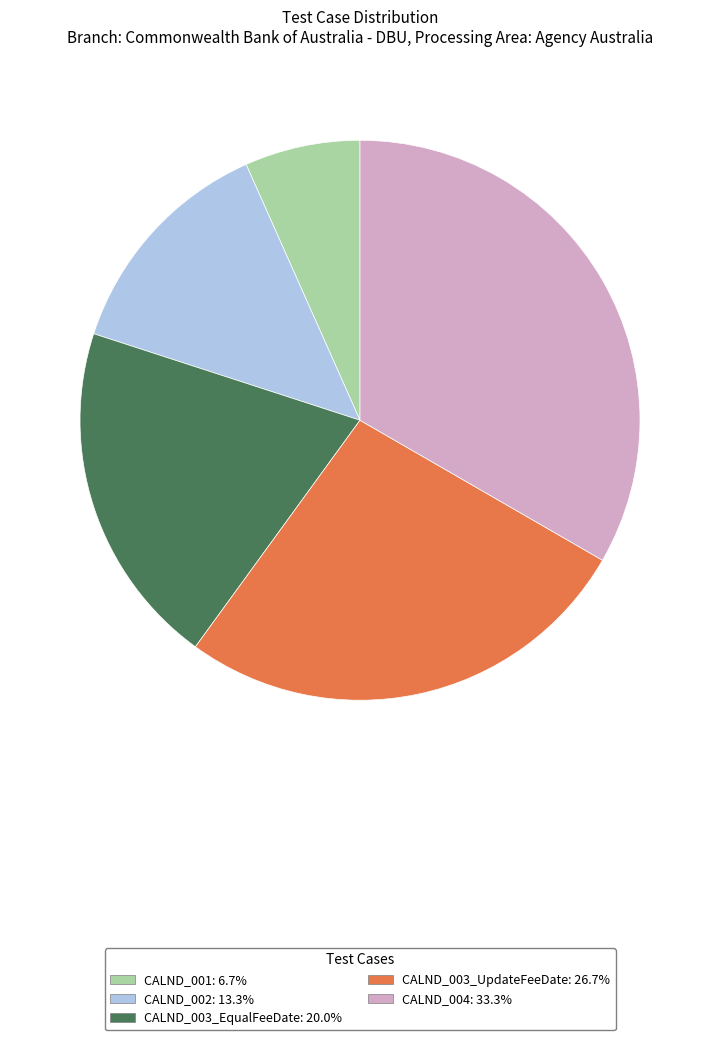

Do CALND_002 and CALND_001 together represent more than half of the pie?

No